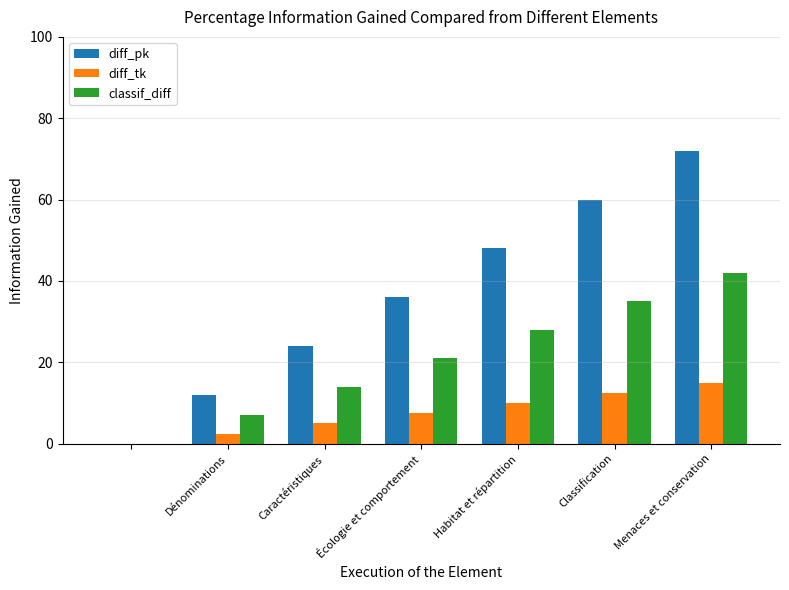

Which series has the largest total across all categories?

diff_pk